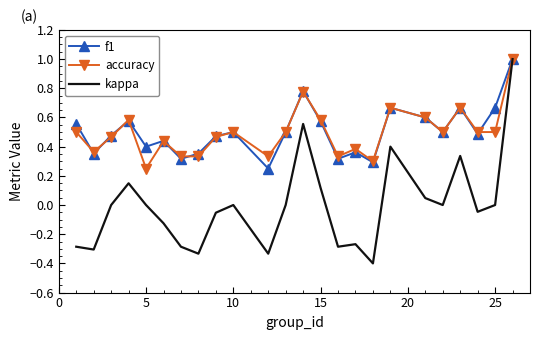

Which series has the widest spread of values?

kappa